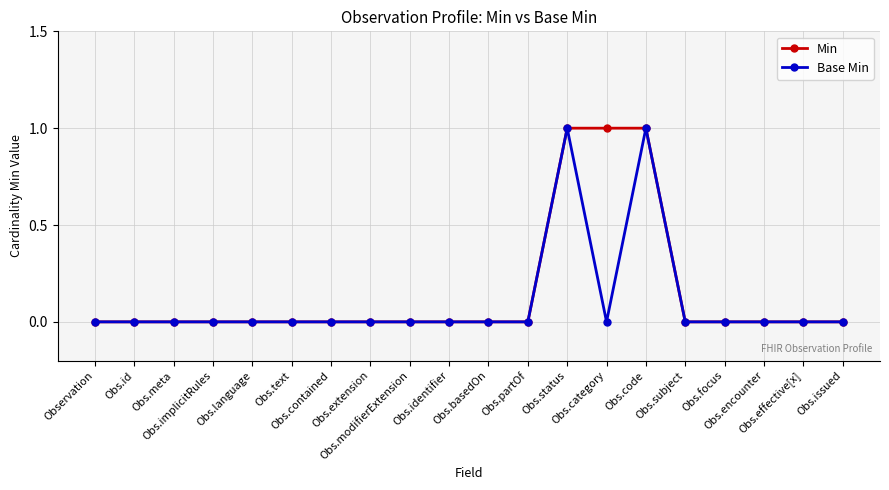

How many categories are shown in the chart?

20